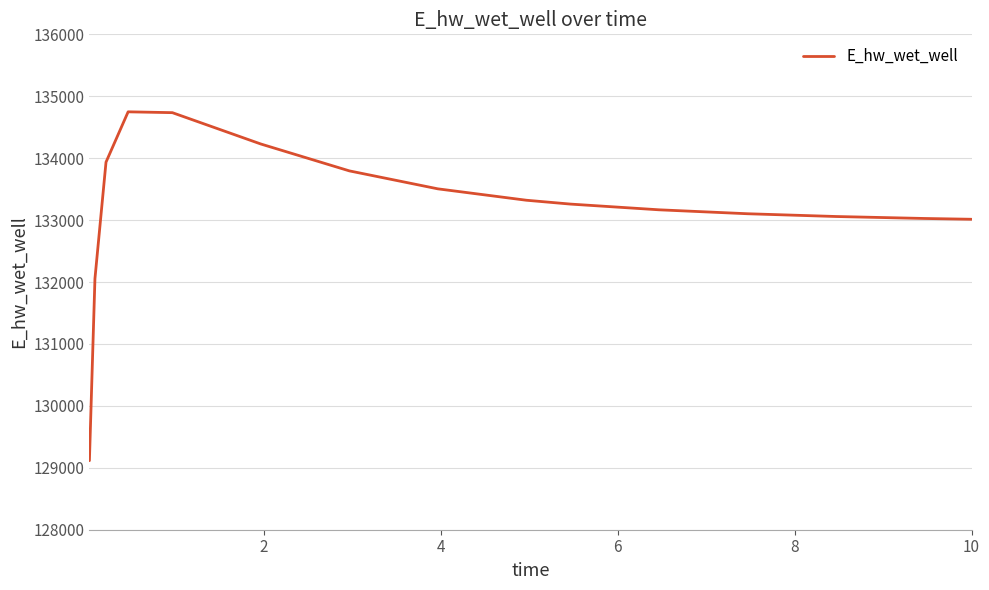

What is the maximum value shown in the chart?

134748.6